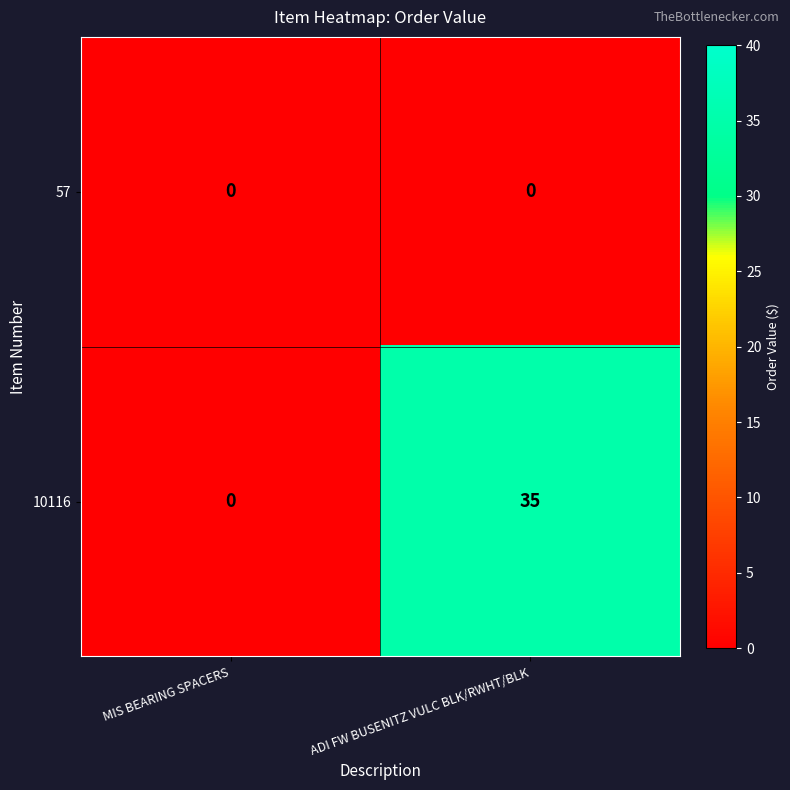

What is the total value across all series at ADI FW BUSENITZ VULC BLK/RWHT/BLK?

35